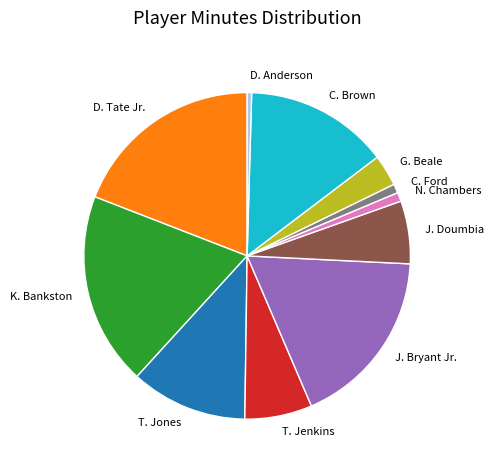

Is J. Doumbia the majority of the pie?

No